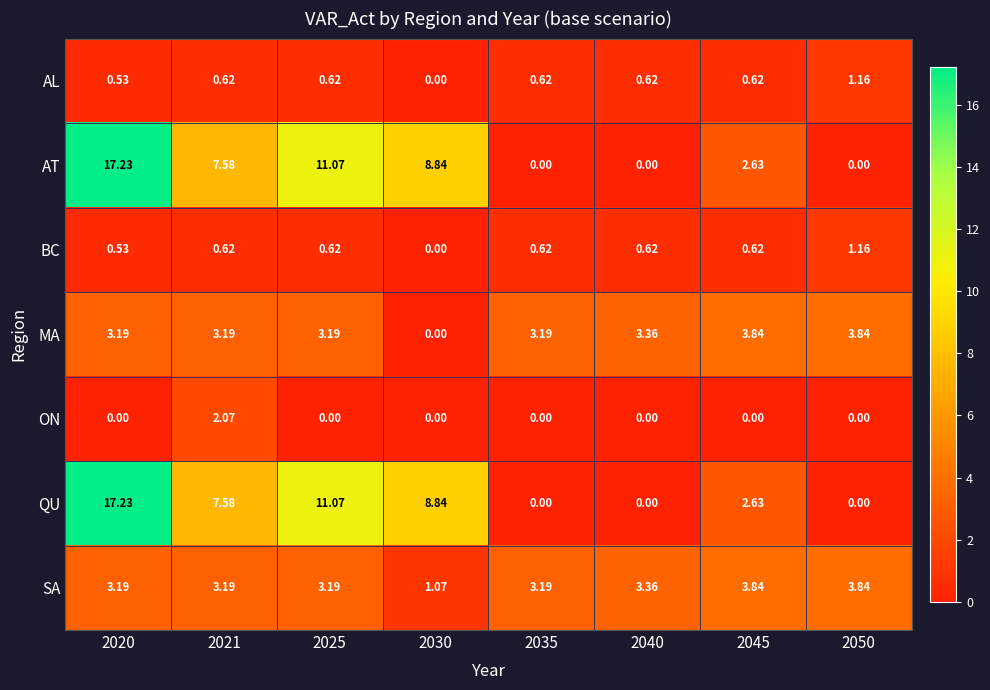

Is the value of BC at 2021 greater than the value of SA at 2025?

No